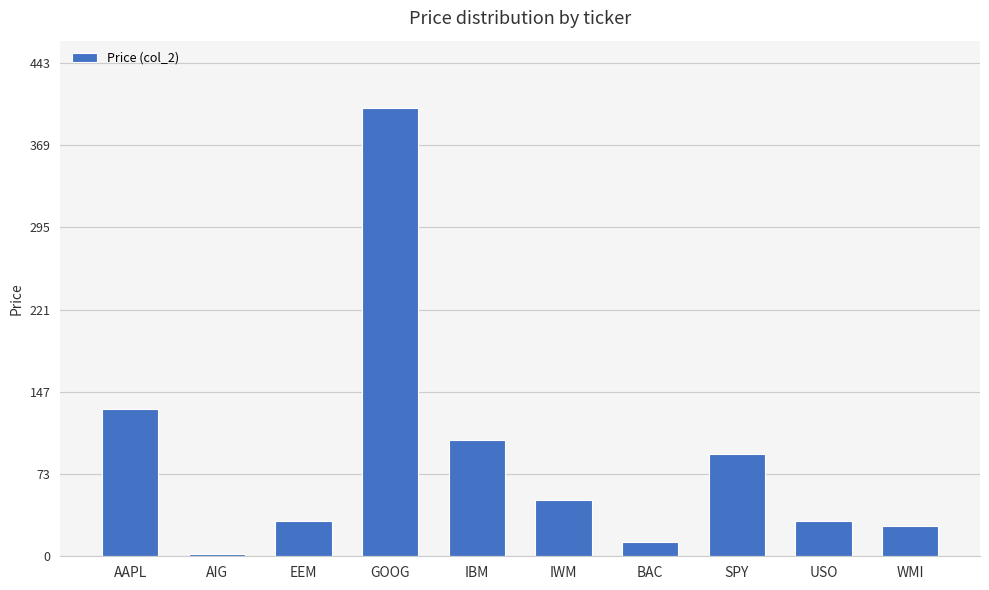

At which category does the chart reach its peak across all series?

GOOG